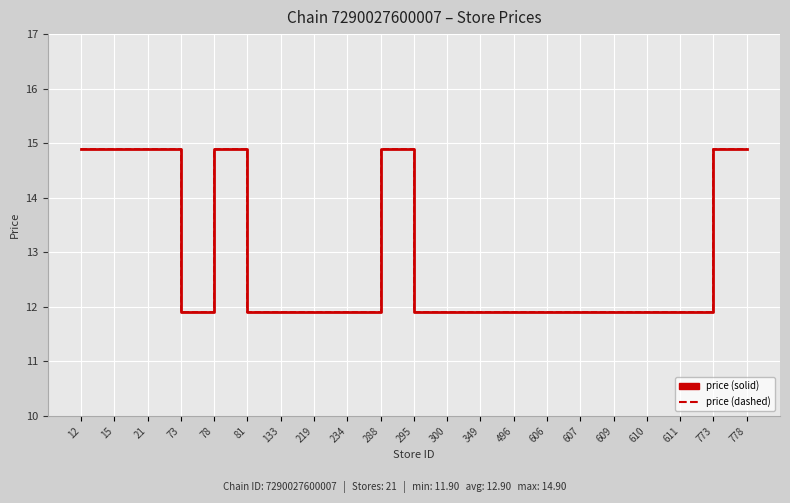

At which category does the chart reach its peak across all series?

12